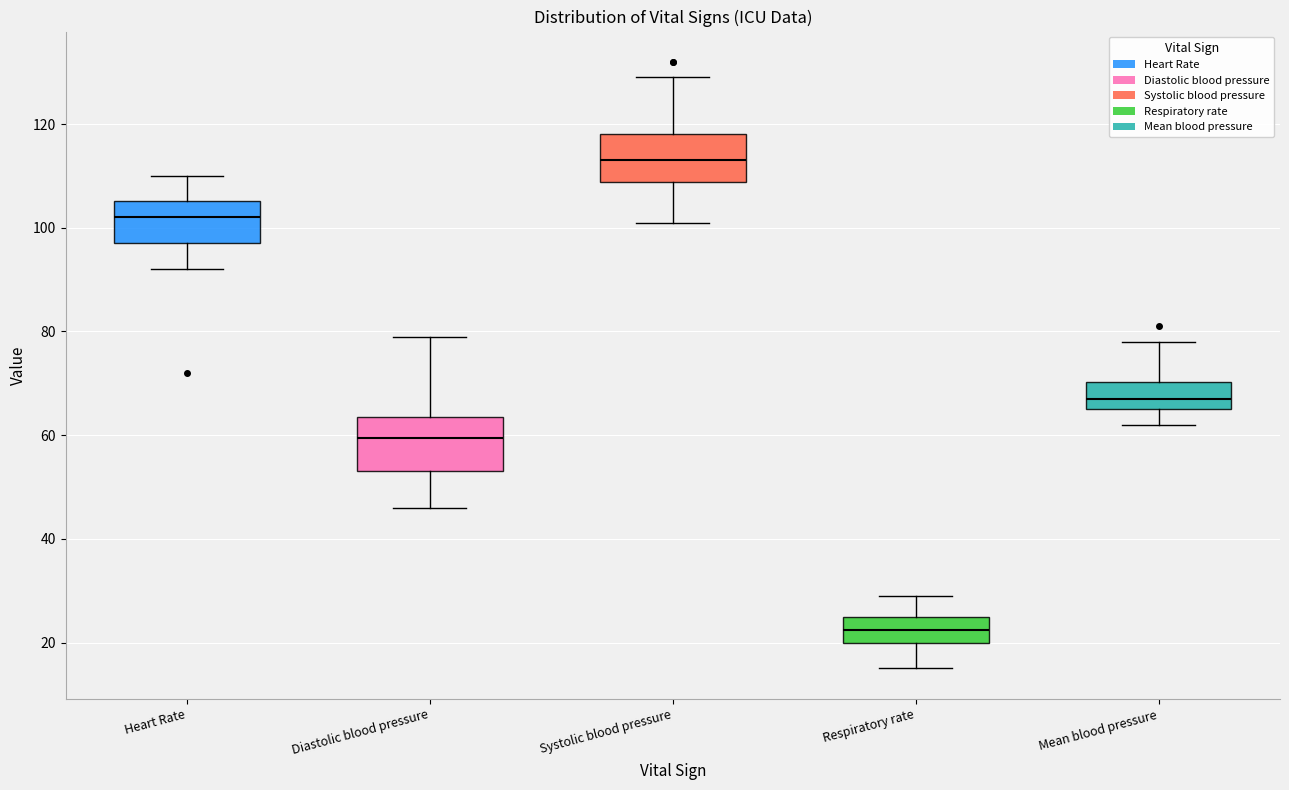

Which box's median line is the lowest?

Respiratory rate